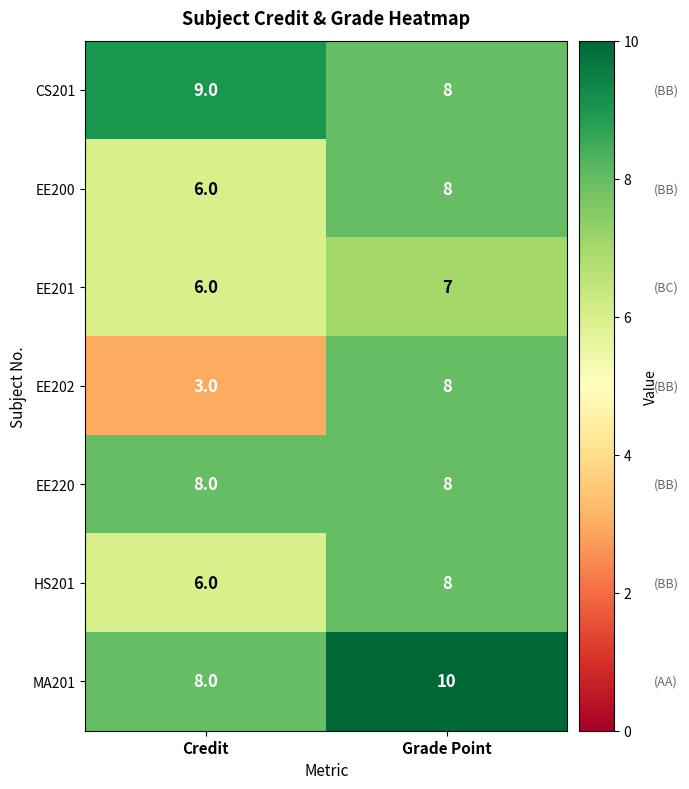

What is the sum of all EE200 values?

14